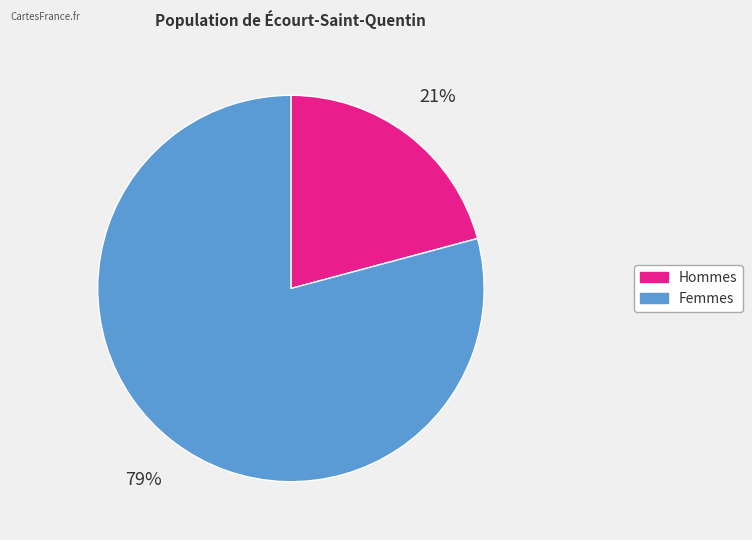

To the nearest percent, what is the average slice percentage?

50%